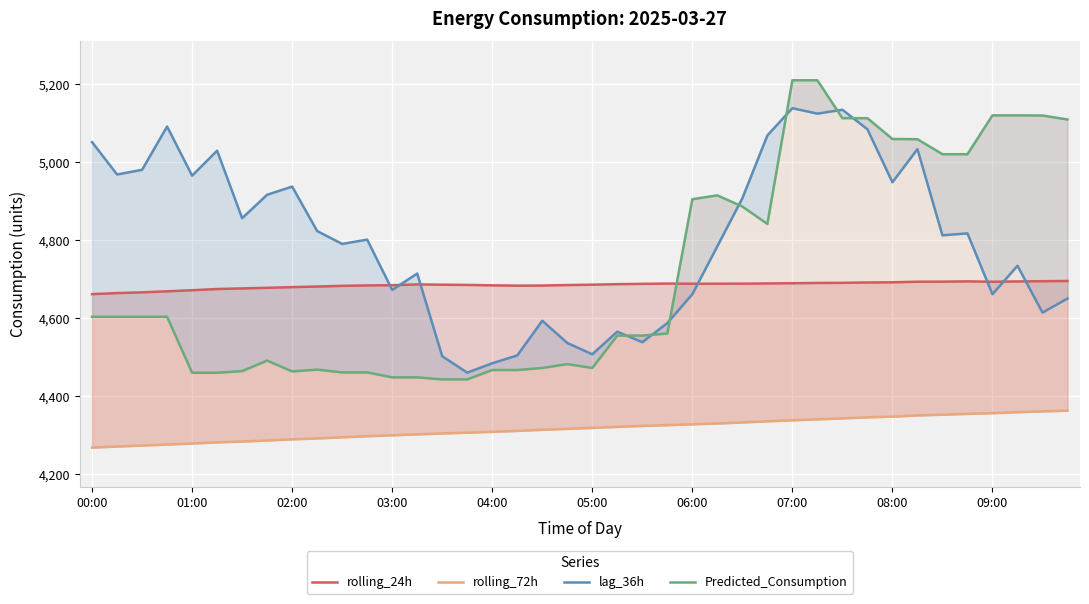

How many data points in rolling_72h are less than 4319?

20